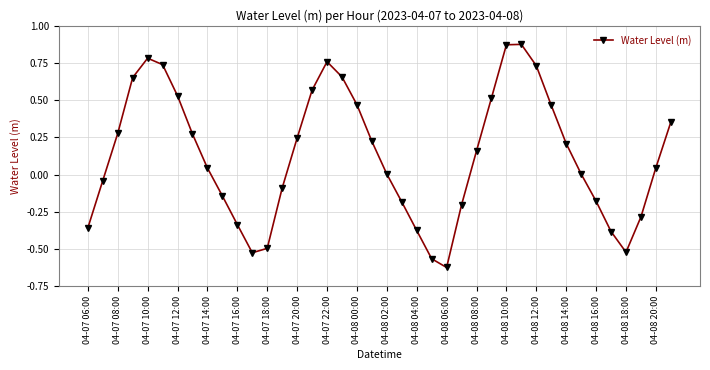

How many points are higher than both their immediate neighbors (excluding endpoints)?

3